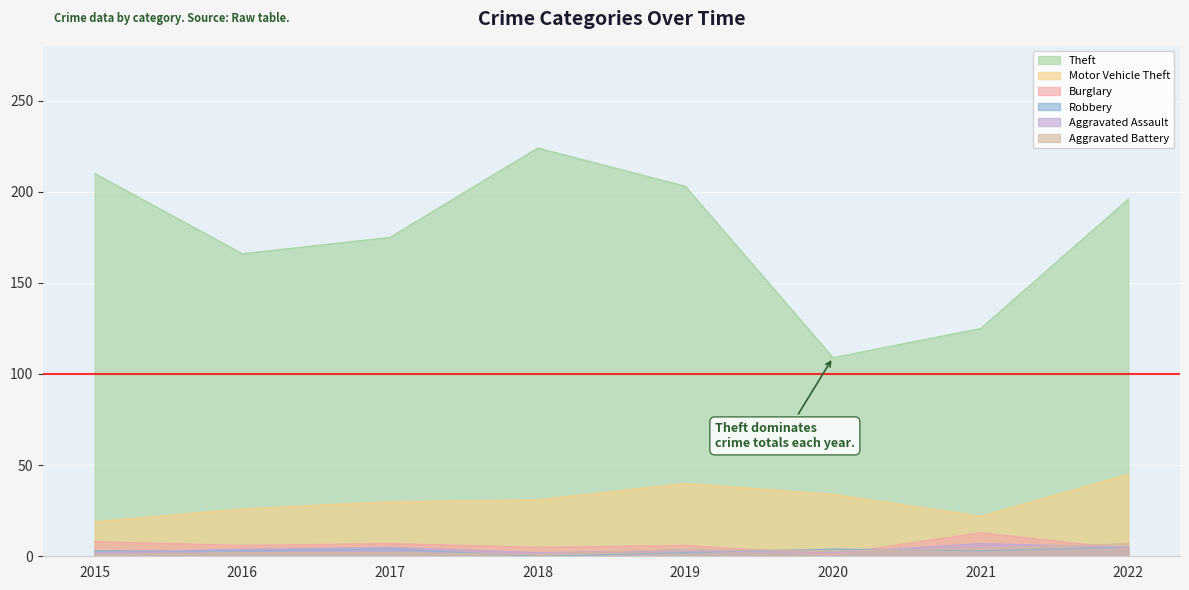

Does the chart display data point markers on the line(s)?

No